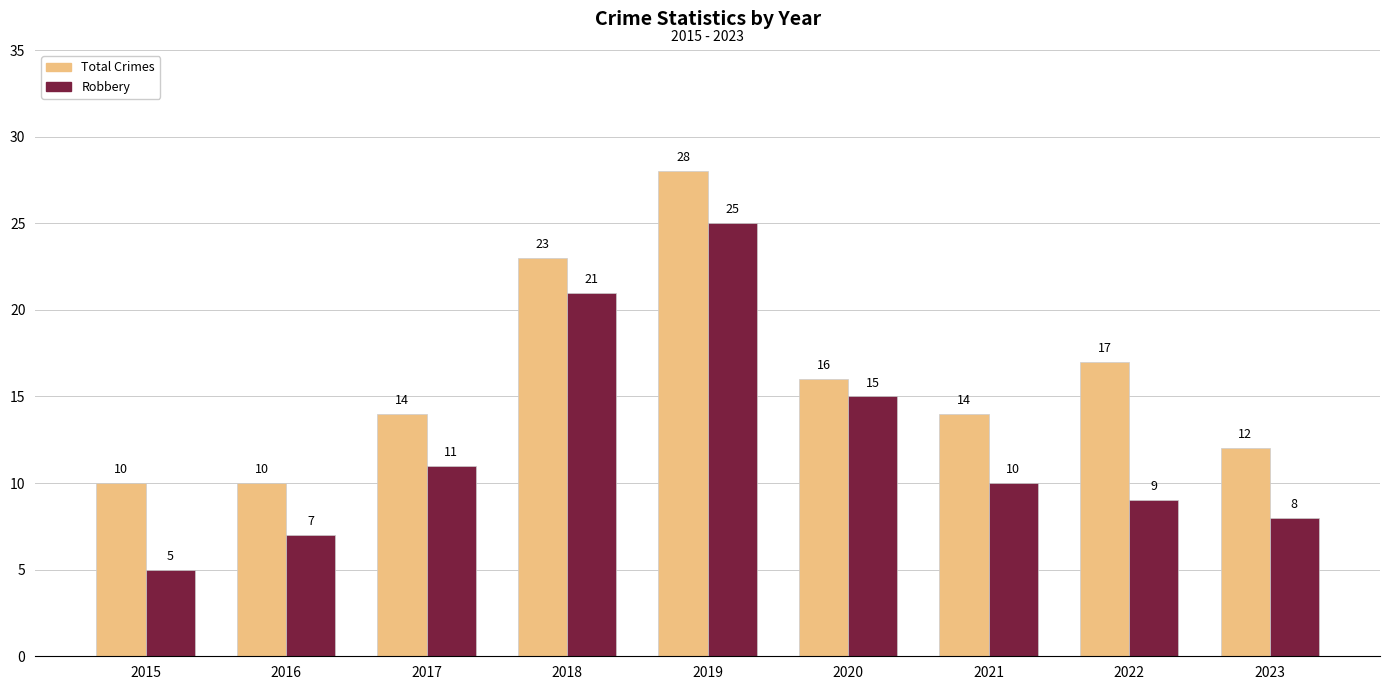

What is the average value of the Robbery series?

12